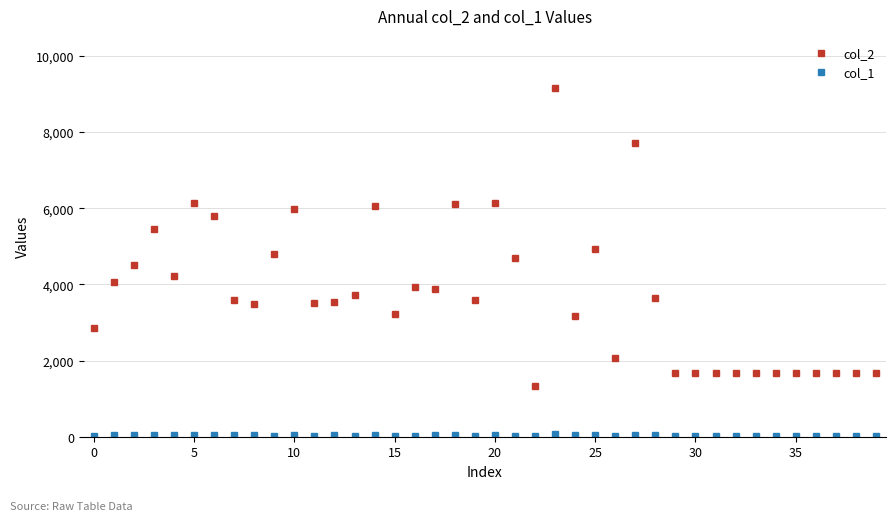

Which series has the widest spread of values?

col_2